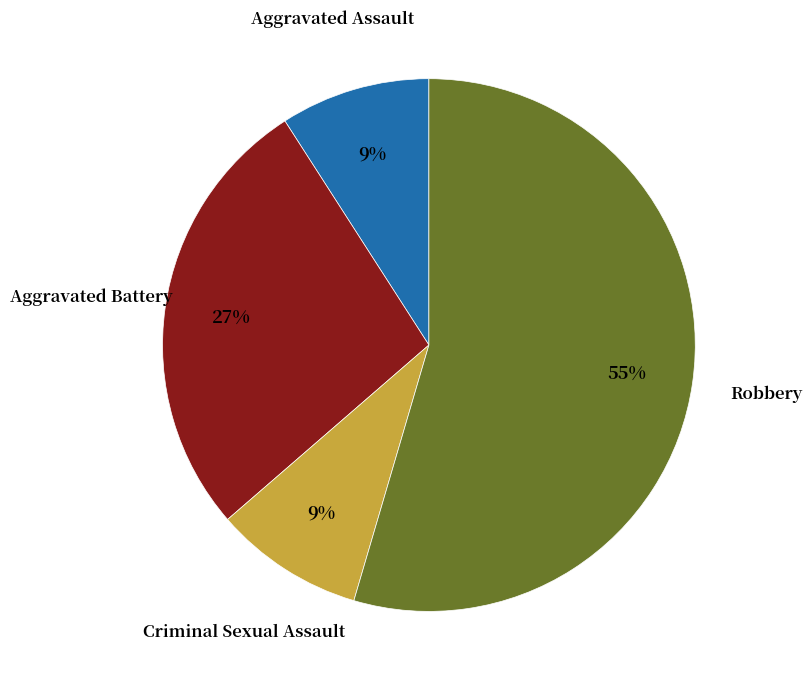

To the nearest percent, what is the average slice percentage?

25%